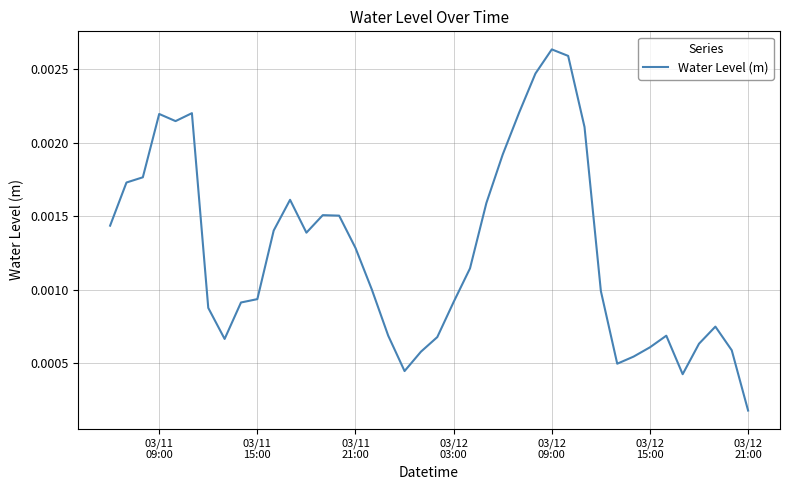

How many lines are shown in the chart?

1